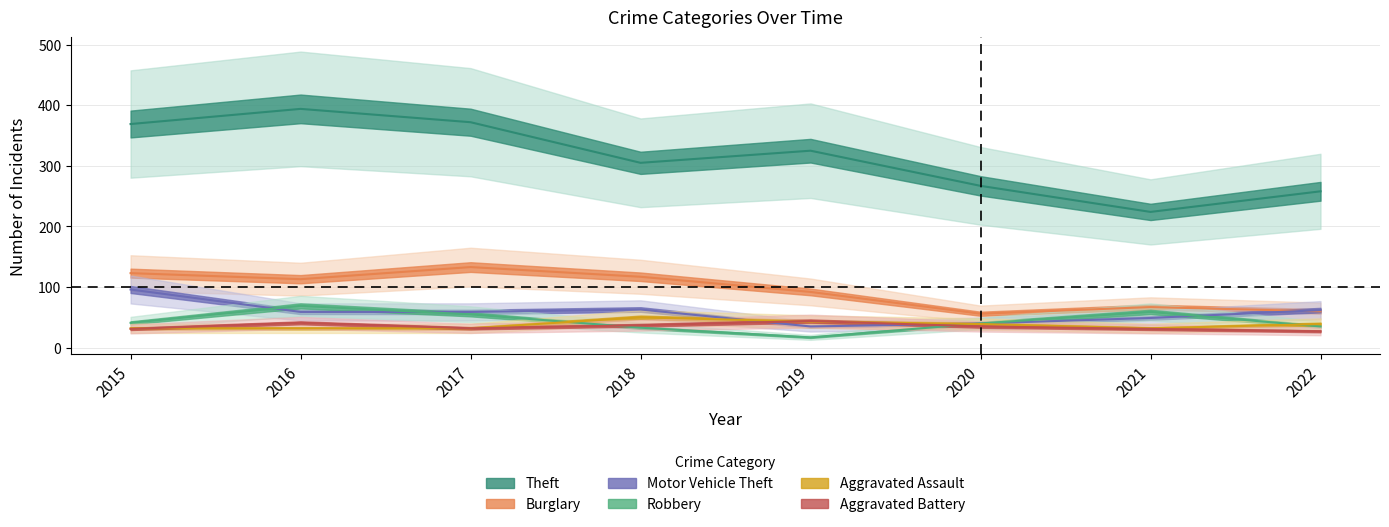

How many data points does each series have?

8